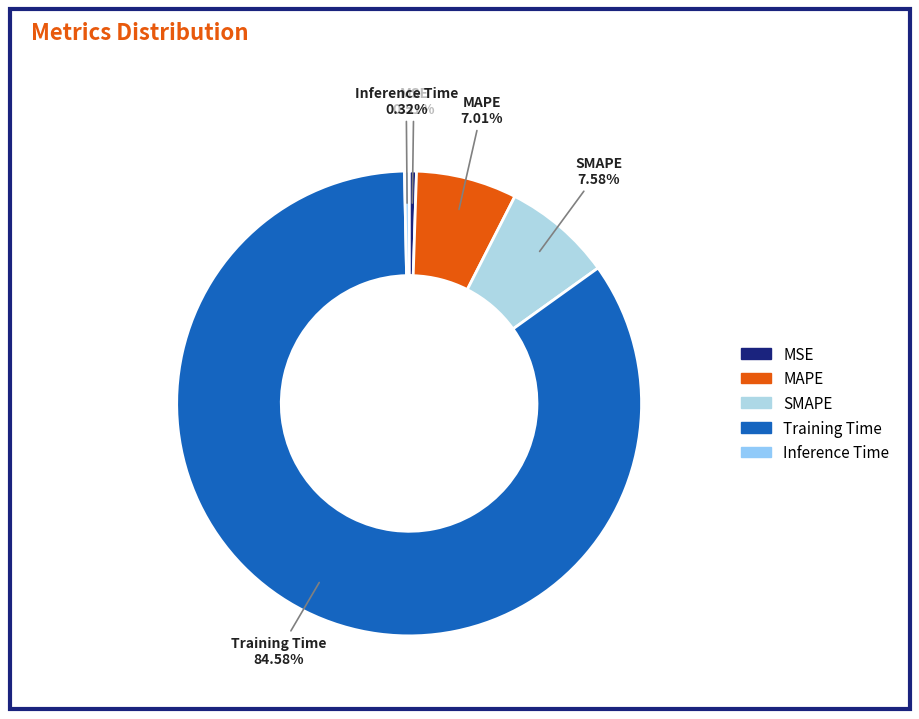

To the nearest percent, what is the average slice percentage?

20%